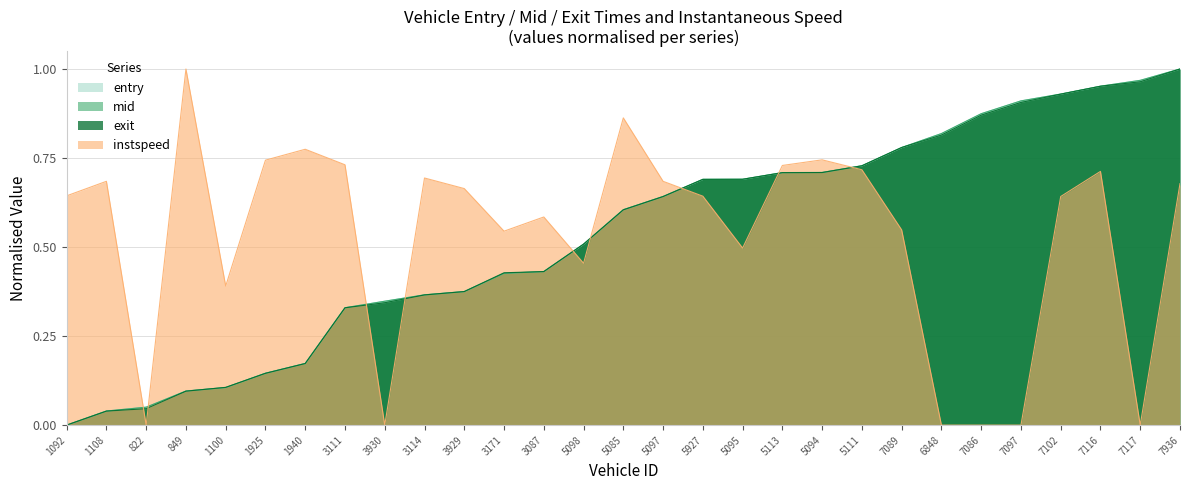

Reading left to right, extract all data points from this chart.

entry: 1092=0.0	1108=0.0	822=0.1	849=0.1	1100=0.1	1925=0.1	1940=0.2	3111=0.3	3930=0.3	3114=0.4	3929=0.4	3171=0.4	3087=0.4	5098=0.5	5085=0.6	5097=0.6	5927=0.7	5095=0.7	5113=0.7	5094=0.7	5111=0.7	7089=0.8	6848=0.8	7086=0.9	7097=0.9	7102=0.9	7116=1.0	7117=1.0	7936=1.0
mid: 1092=0.0	1108=0.0	822=0.1	849=0.1	1100=0.1	1925=0.1	1940=0.2	3111=0.3	3930=0.3	3114=0.4	3929=0.4	3171=0.4	3087=0.4	5098=0.5	5085=0.6	5097=0.6	5927=0.7	5095=0.7	5113=0.7	5094=0.7	5111=0.7	7089=0.8	6848=0.8	7086=0.9	7097=0.9	7102=0.9	7116=1.0	7117=1.0	7936=1.0
exit: 1092=0.0	1108=0.0	822=0.0	849=0.1	1100=0.1	1925=0.1	1940=0.2	3111=0.3	3930=0.3	3114=0.4	3929=0.4	3171=0.4	3087=0.4	5098=0.5	5085=0.6	5097=0.6	5927=0.7	5095=0.7	5113=0.7	5094=0.7	5111=0.7	7089=0.8	6848=0.8	7086=0.9	7097=0.9	7102=0.9	7116=1.0	7117=1.0	7936=1.0
instspeed: 1092=0.6	1108=0.7	822=0.0	849=1.0	1100=0.4	1925=0.7	1940=0.8	3111=0.7	3930=0.0	3114=0.7	3929=0.7	3171=0.5	3087=0.6	5098=0.5	5085=0.9	5097=0.7	5927=0.6	5095=0.5	5113=0.7	5094=0.7	5111=0.7	7089=0.5	6848=0.0	7086=0.0	7097=0.0	7102=0.6	7116=0.7	7117=0.0	7936=0.7